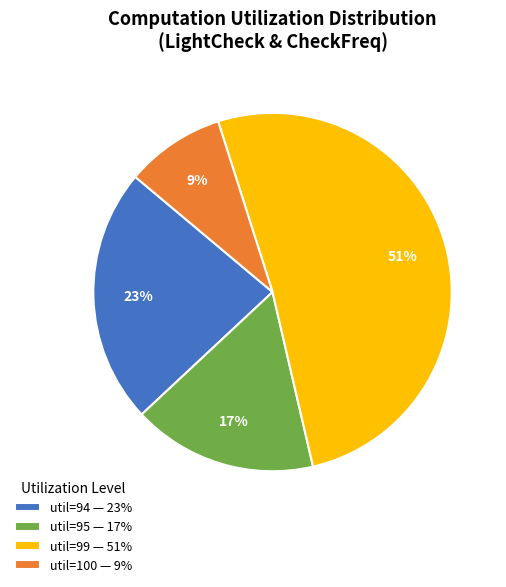

How many slices are in this pie chart?

4